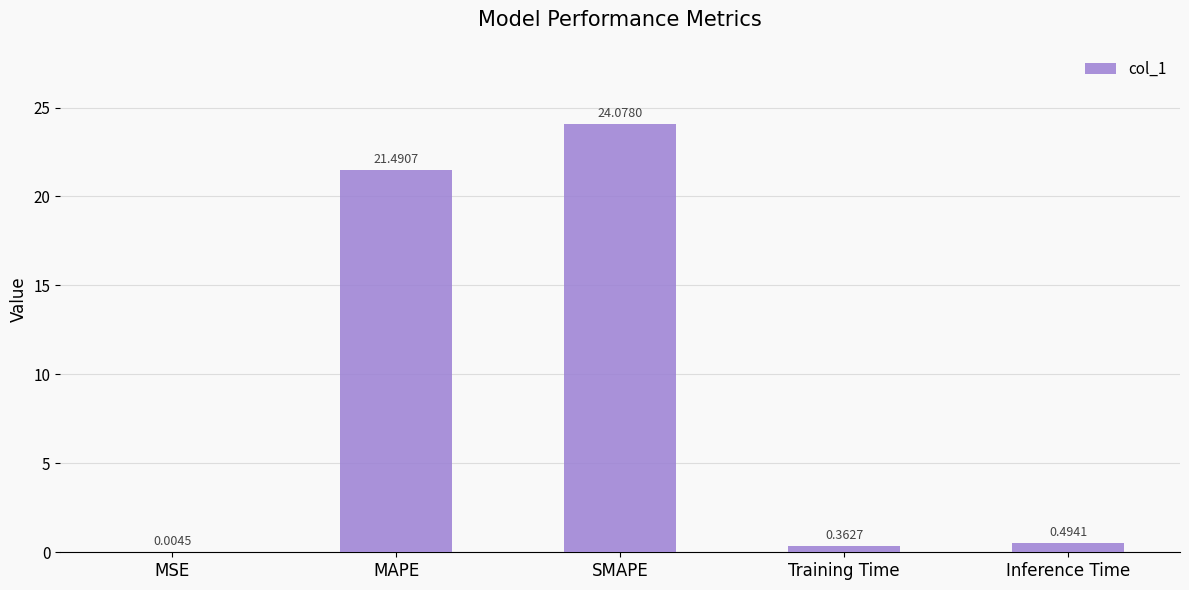

Where is the data nearest to the value 12?

MAPE